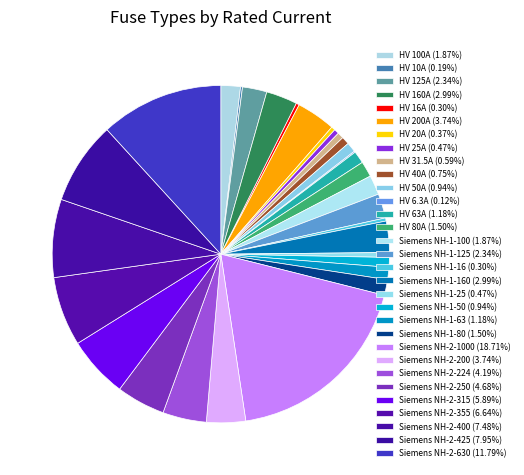

How many segments does this pie chart have?

31